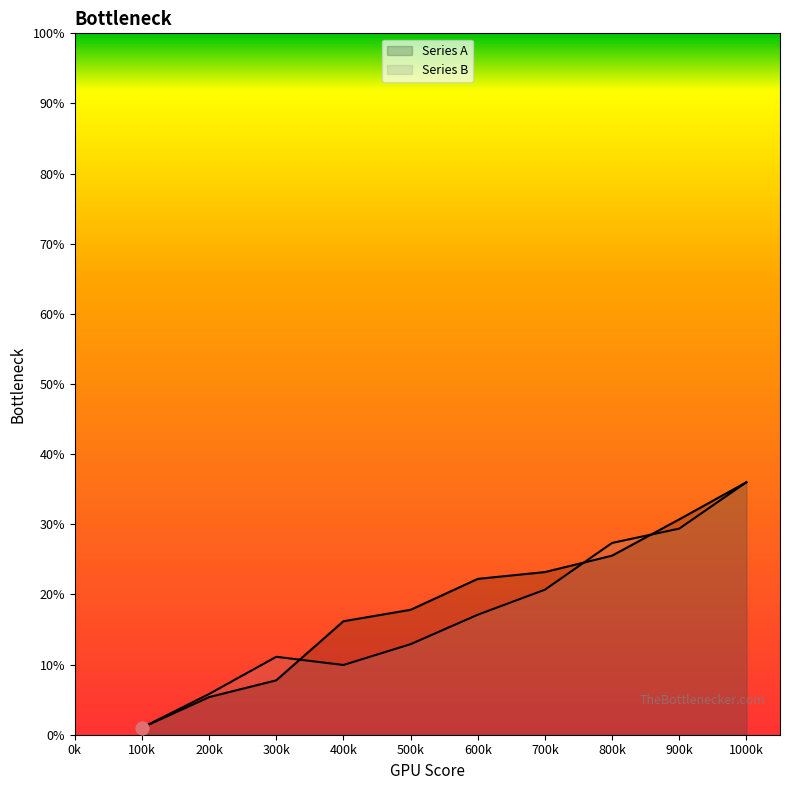

Which series has the widest spread of Y values?

Series A